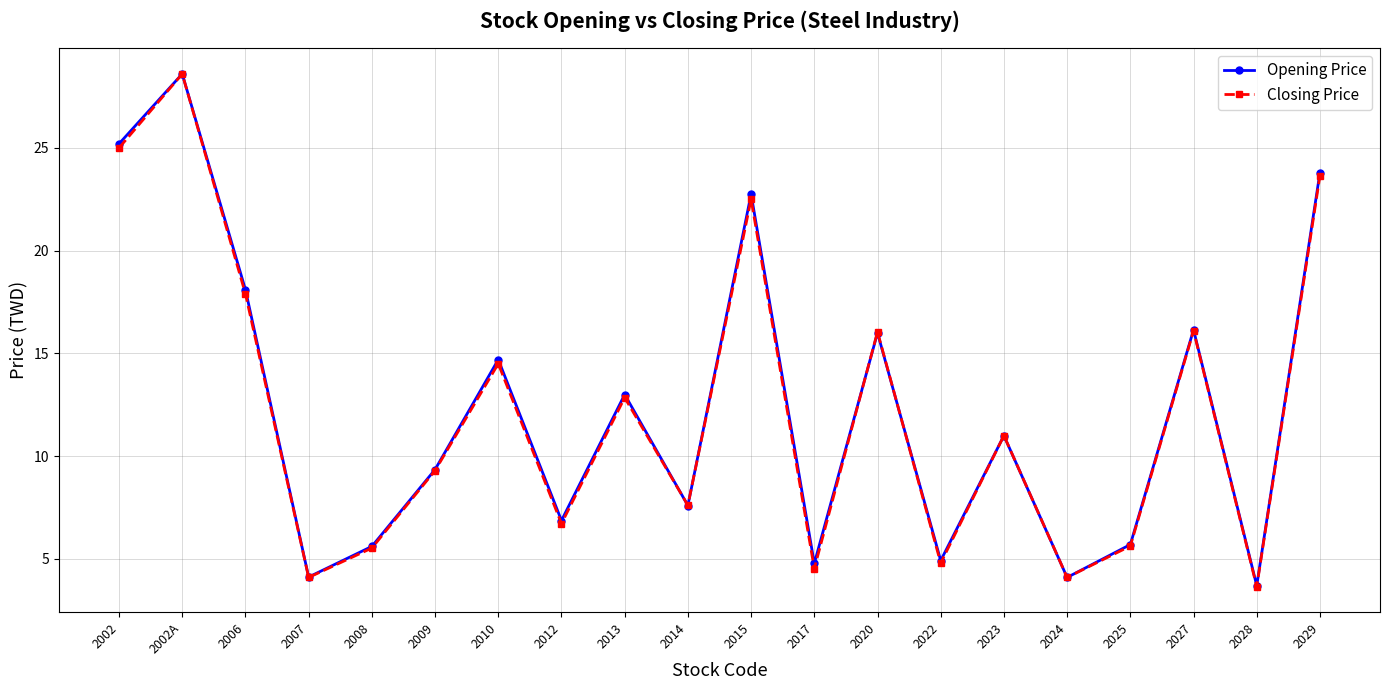

Between 2020 and 2024, which series saw the biggest shift?

Closing Price